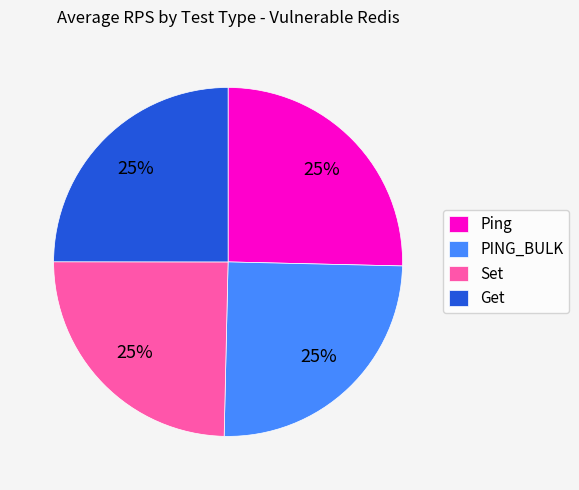

To the nearest percent, what portion does Get represent?

25%